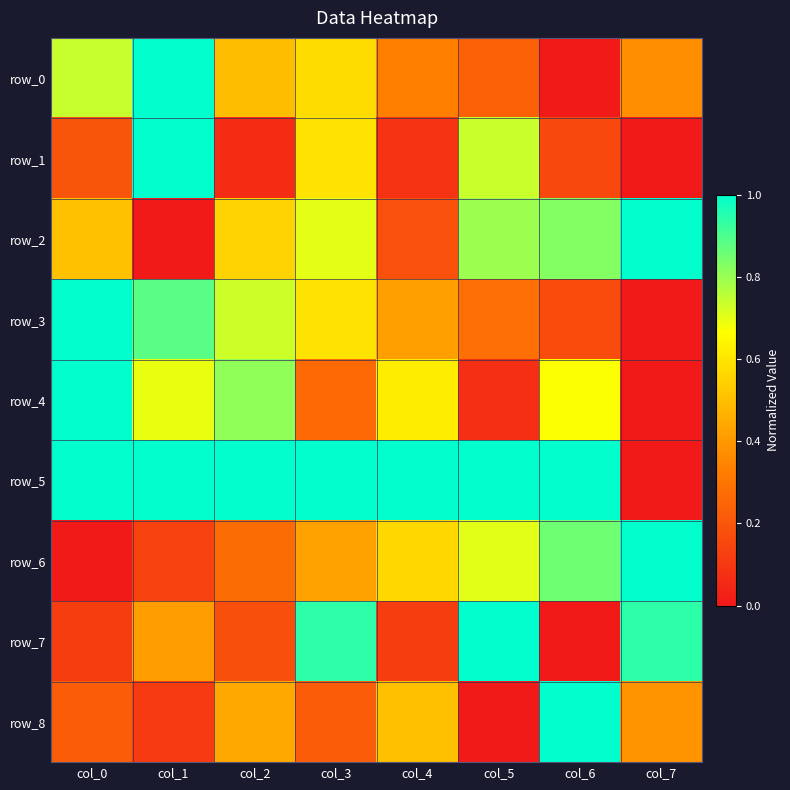

What is the difference between the maximum and minimum values in the row_4 series?

1.0